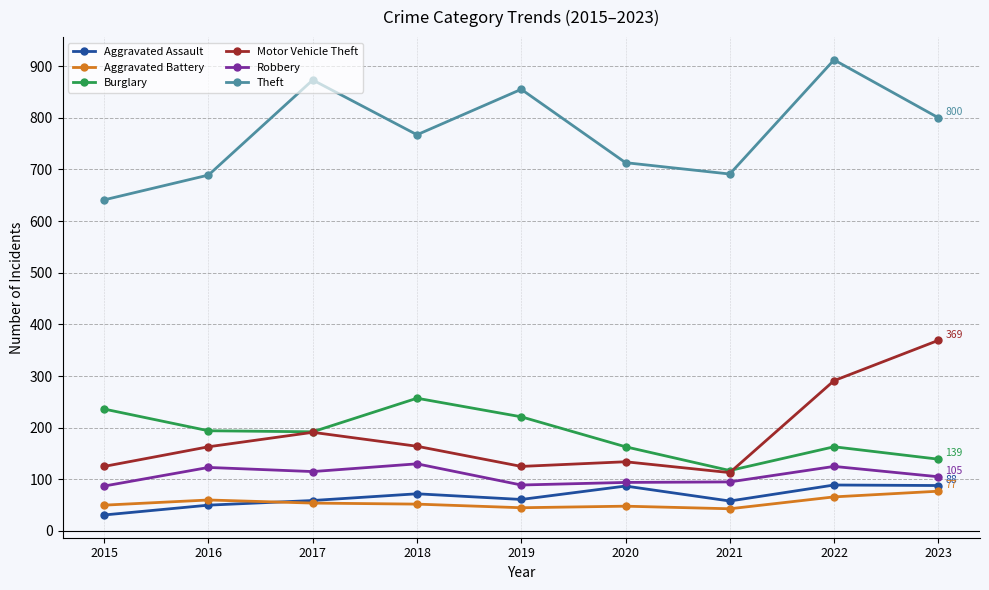

Where is the first local maximum for Burglary?

2018